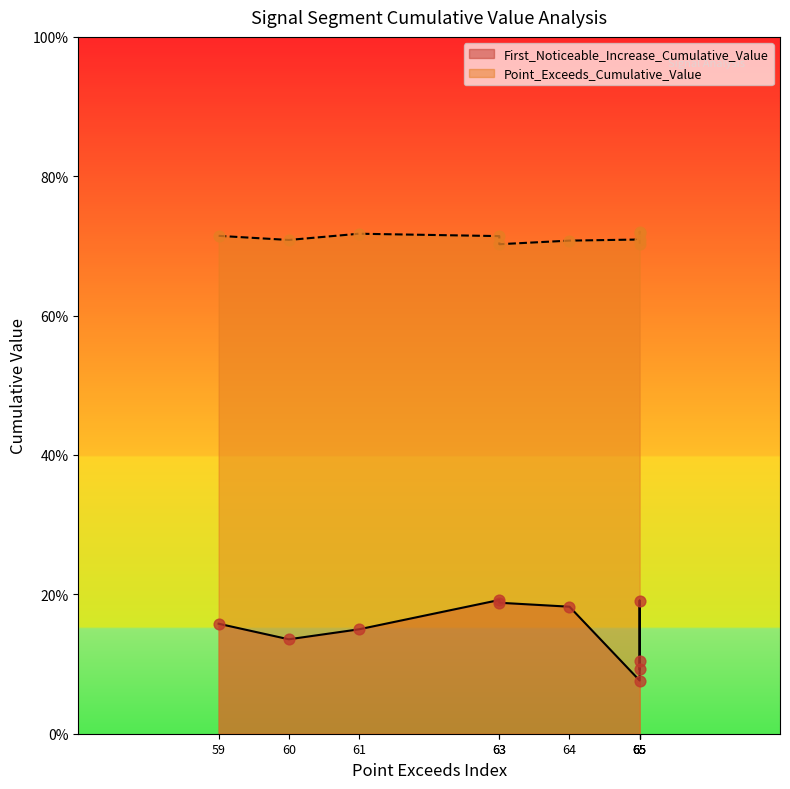

What are all the series names shown in the legend?

First_Noticeable_Increase_Cumulative_Value, Point_Exceeds_Cumulative_Value